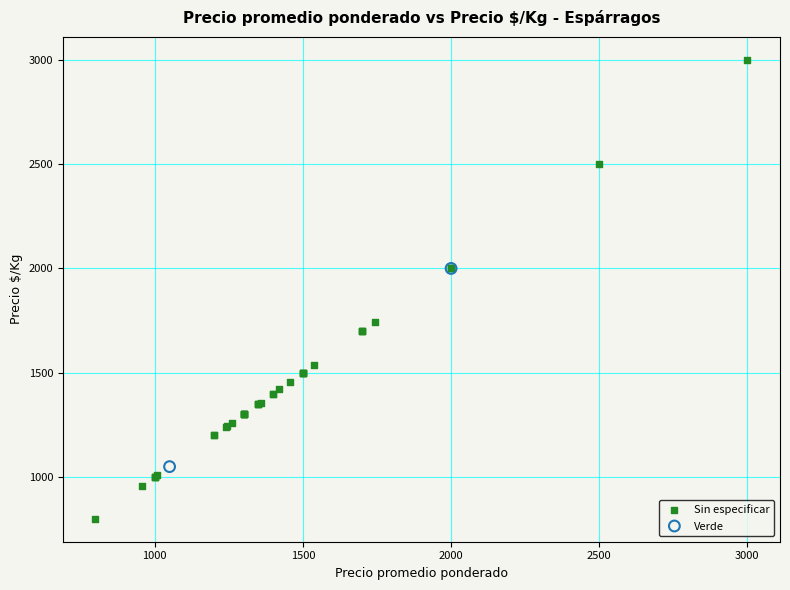

What are all the series names shown in the legend?

Sin especificar, Verde